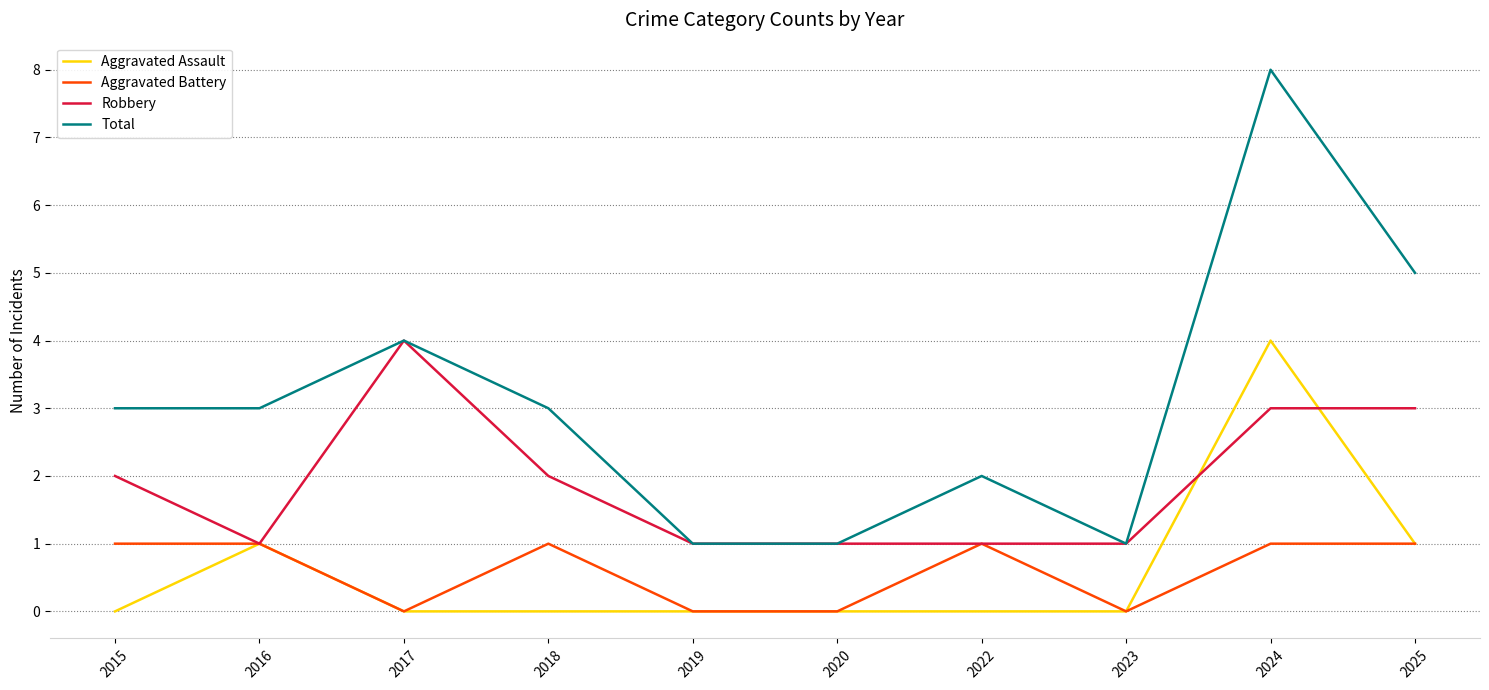

What is the difference between the maximum and minimum values in the Aggravated Assault series?

4